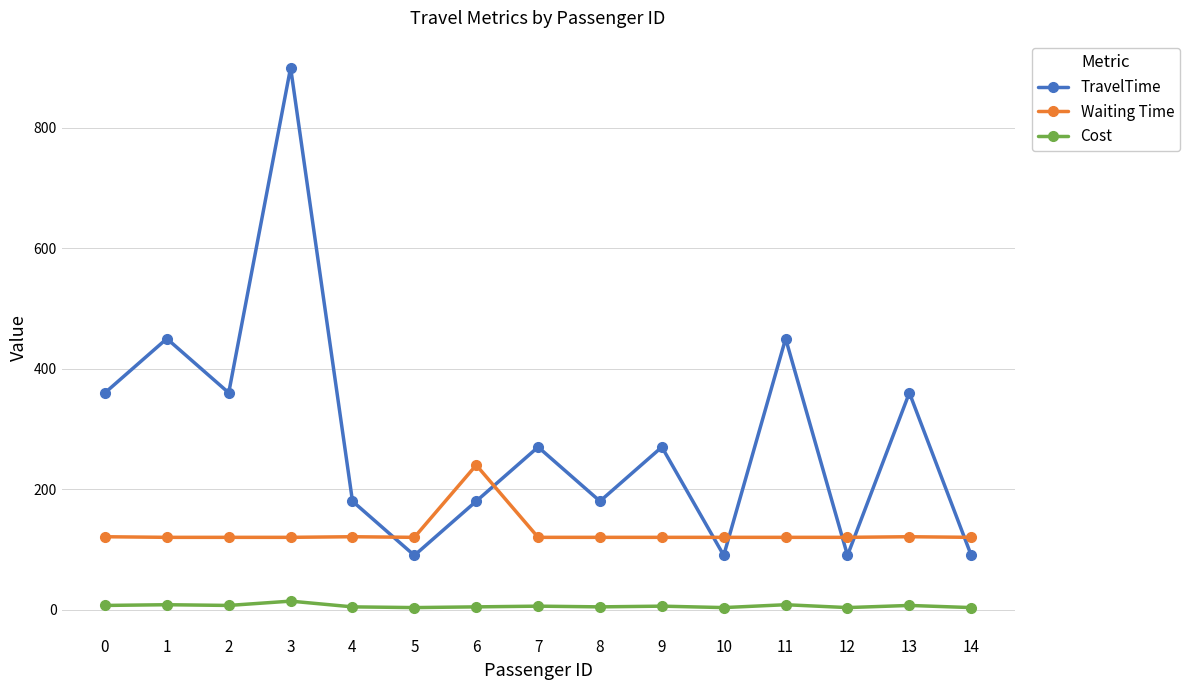

What is the value of the Waiting Time point at the 6th from the left?

120.0